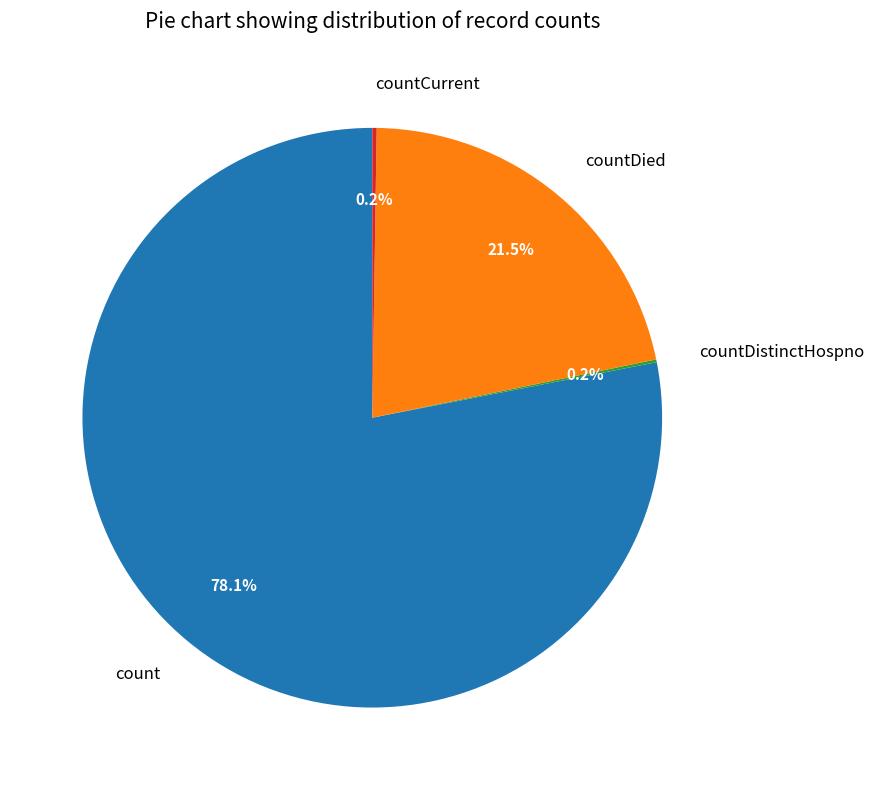

Combined, do count and countDied account for over 50%?

Yes